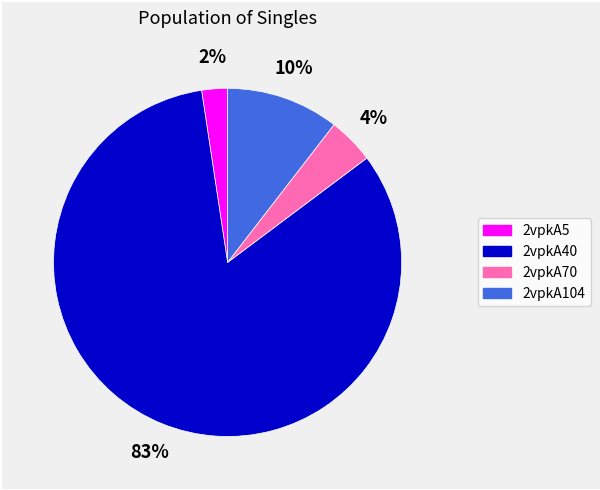

Is it true that 2vpkA5 is 2% of the pie?

True